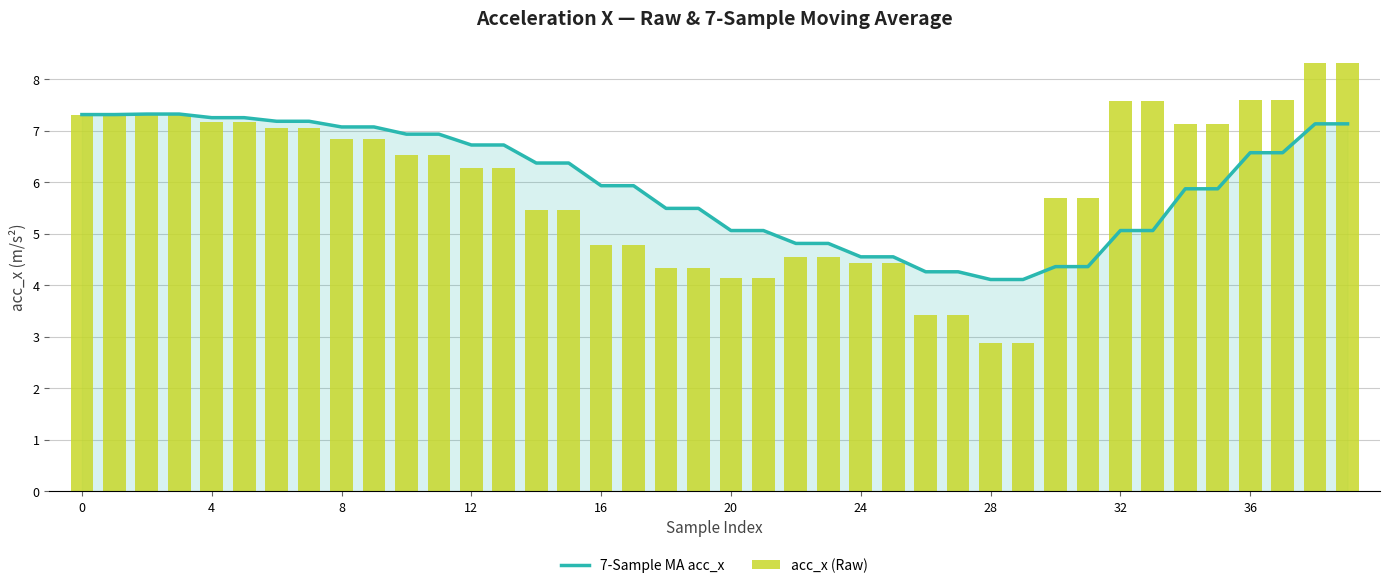

What is the difference between the maximum and minimum values in the acc_x (Raw) series?

5.4